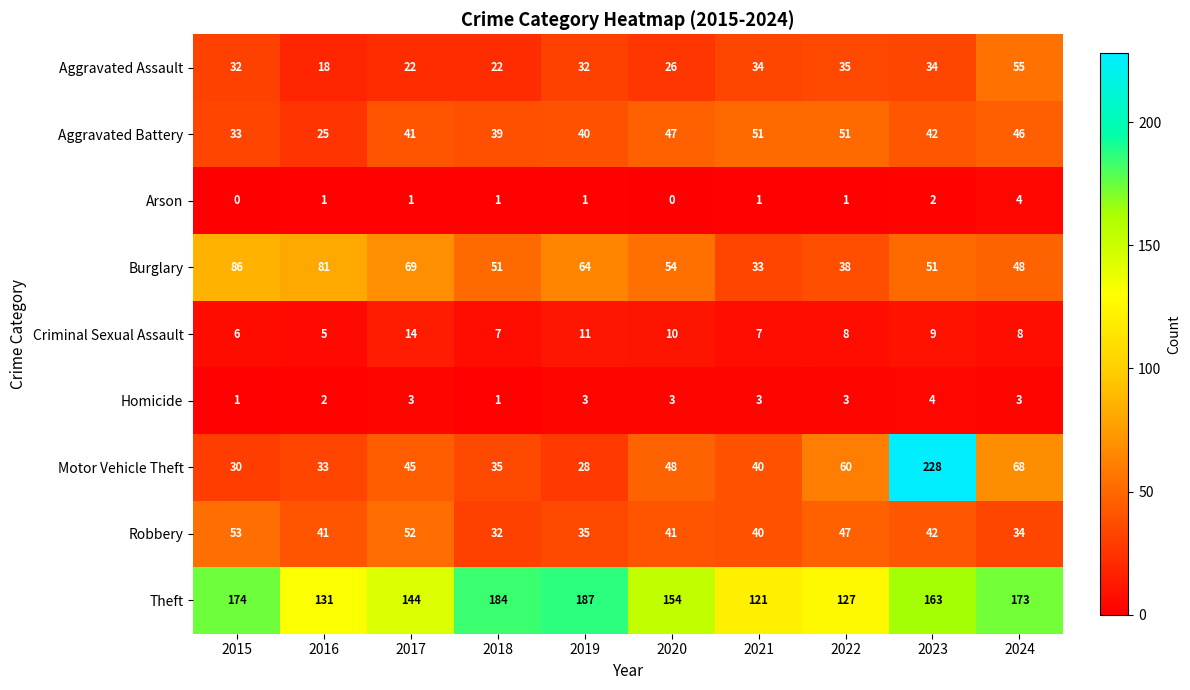

What is the total value across all series at 2022?

370